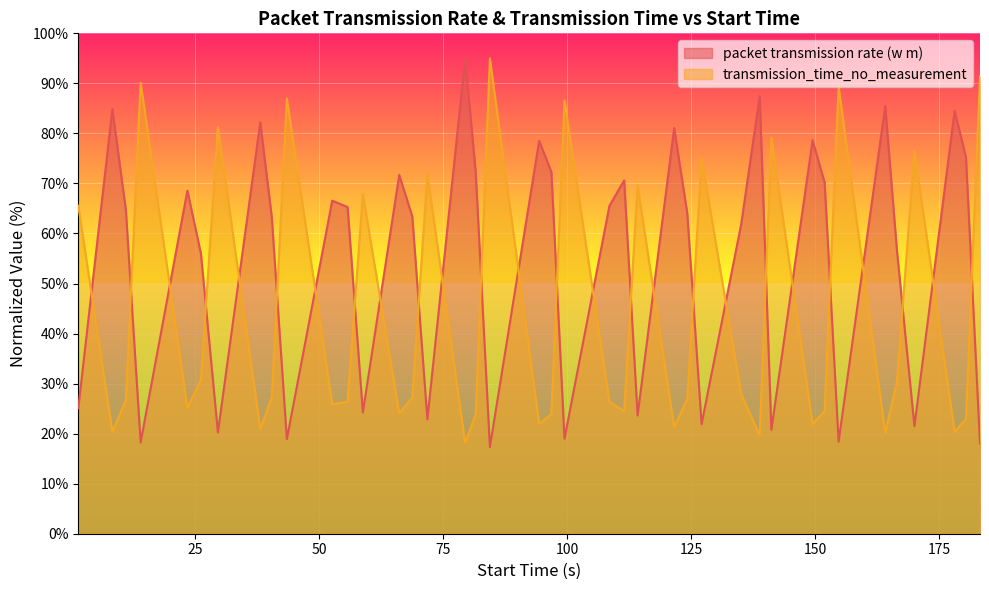

What are all the series names shown in the legend?

packet transmission rate (w m), transmission_time_no_measurement